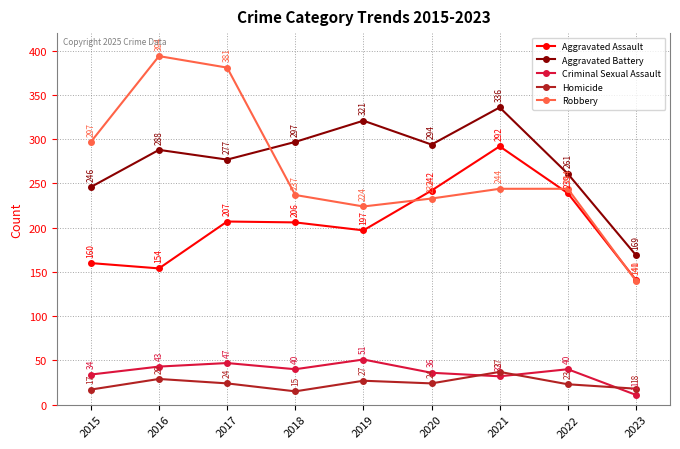

Reading left to right, transcribe all the data shown in this chart.

Aggravated Assault: 160	154	207	206	197	242	292	239	141
Aggravated Battery: 246	288	277	297	321	294	336	261	169
Criminal Sexual Assault: 34	43	47	40	51	36	32	40	11
Homicide: 17	29	24	15	27	24	37	23	18
Robbery: 297	394	381	237	224	233	244	244	140